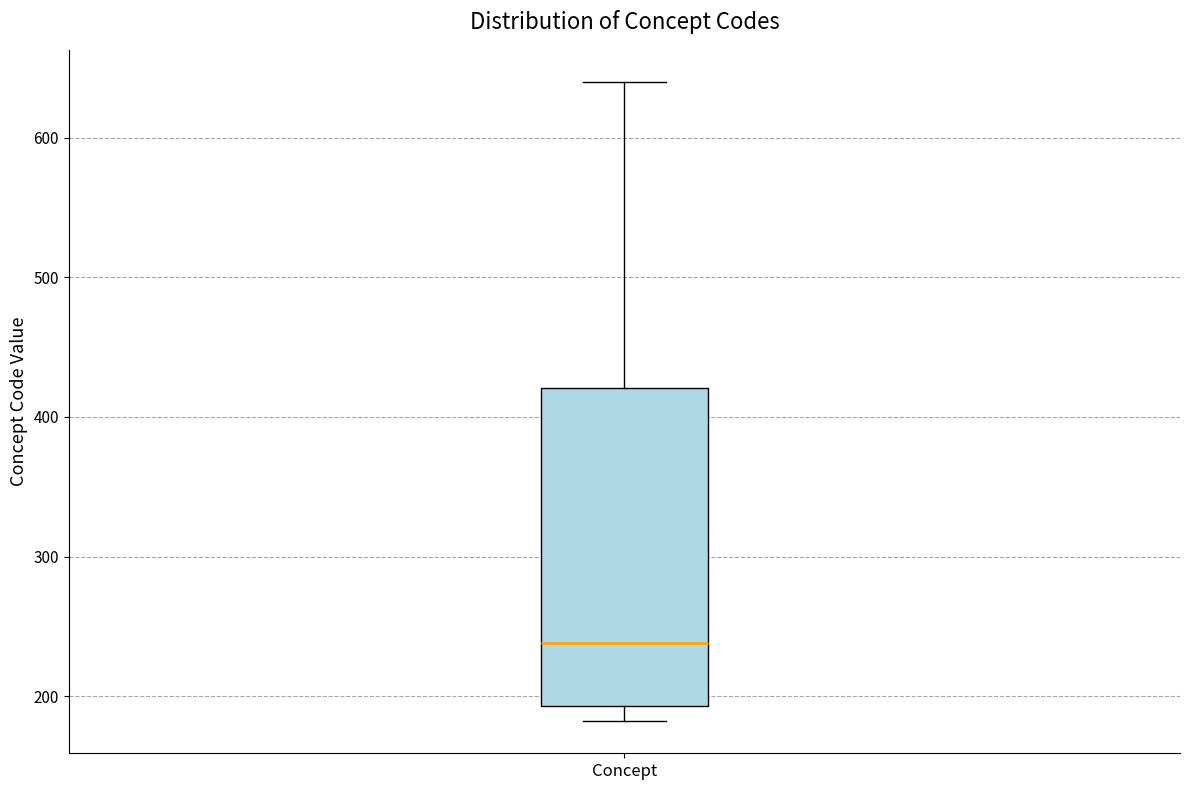

Where does the lower whisker of the box for Concept end on the y-axis? The values are not printed on the chart, so give them approximately, as read against the axis.

180